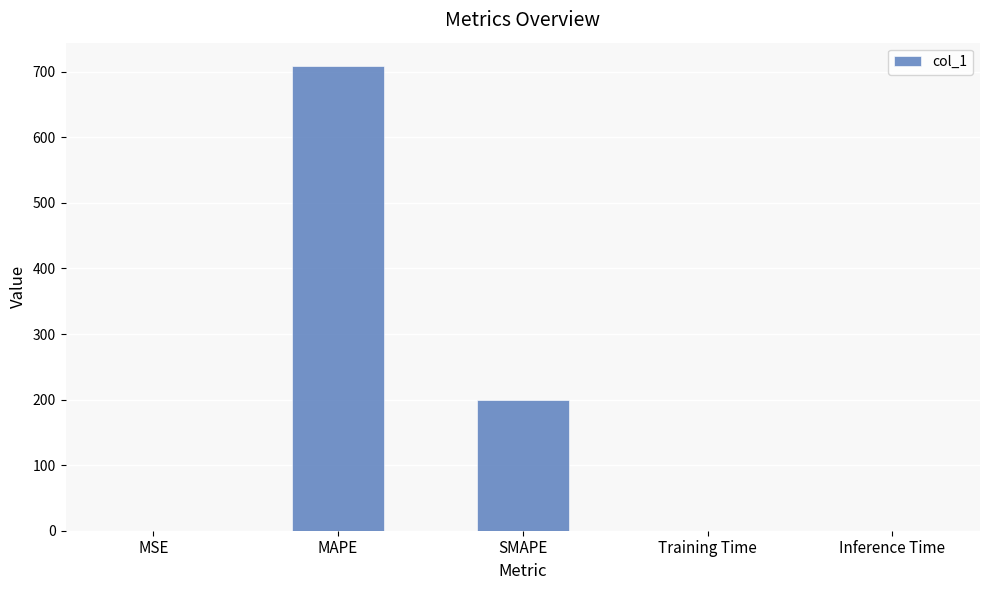

Which category has the highest value across all series?

MAPE